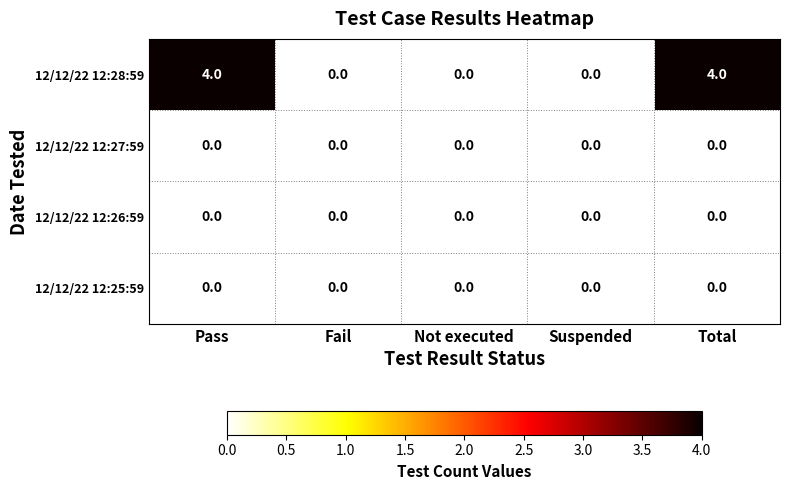

Is it true that 12/12/22 12:28:59 equals -1 at Fail?

False